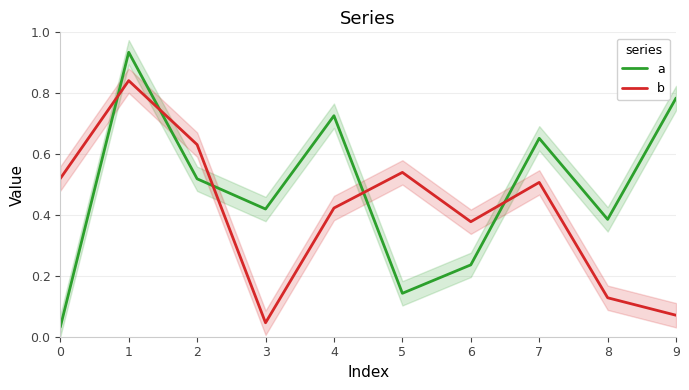

True or false: a has a value of 0.5 at 2.

True